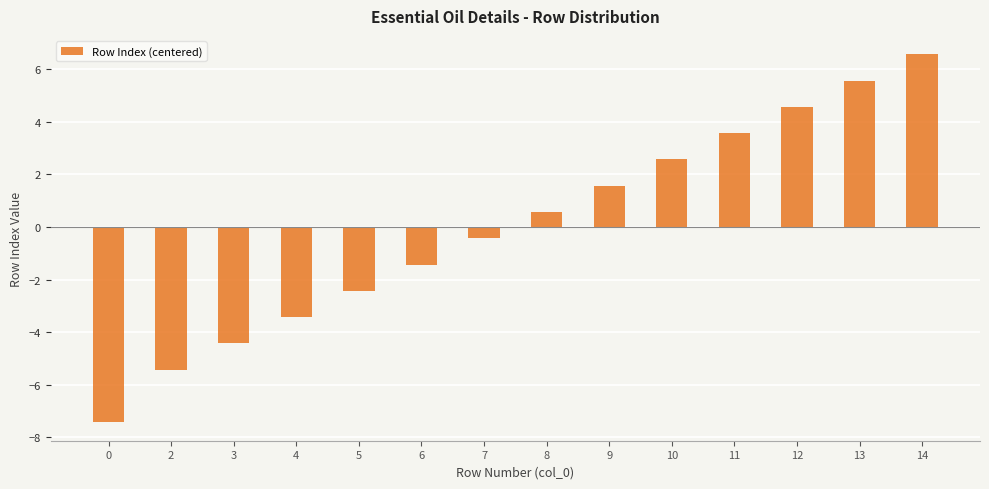

What is the difference between the values at 13 and 4?

9.0